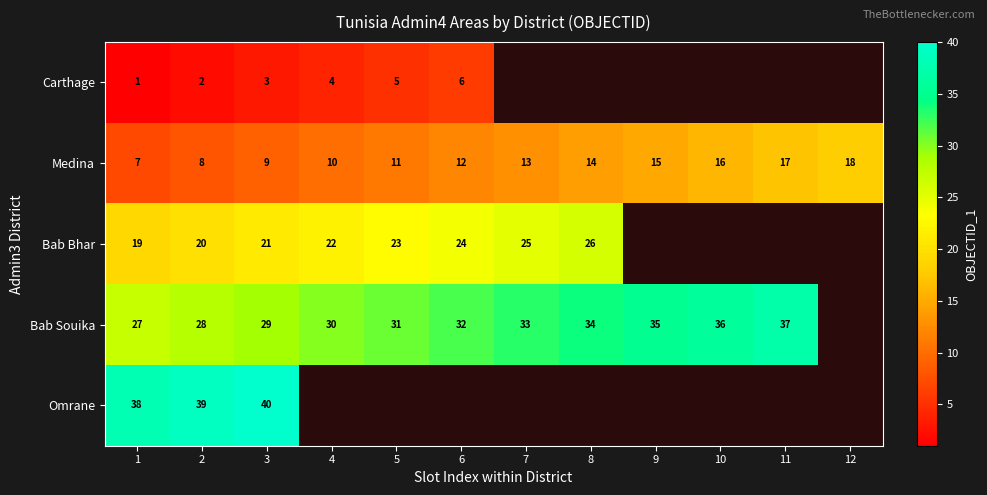

The Bab Bhar series shows 20 at 2. True or false?

True